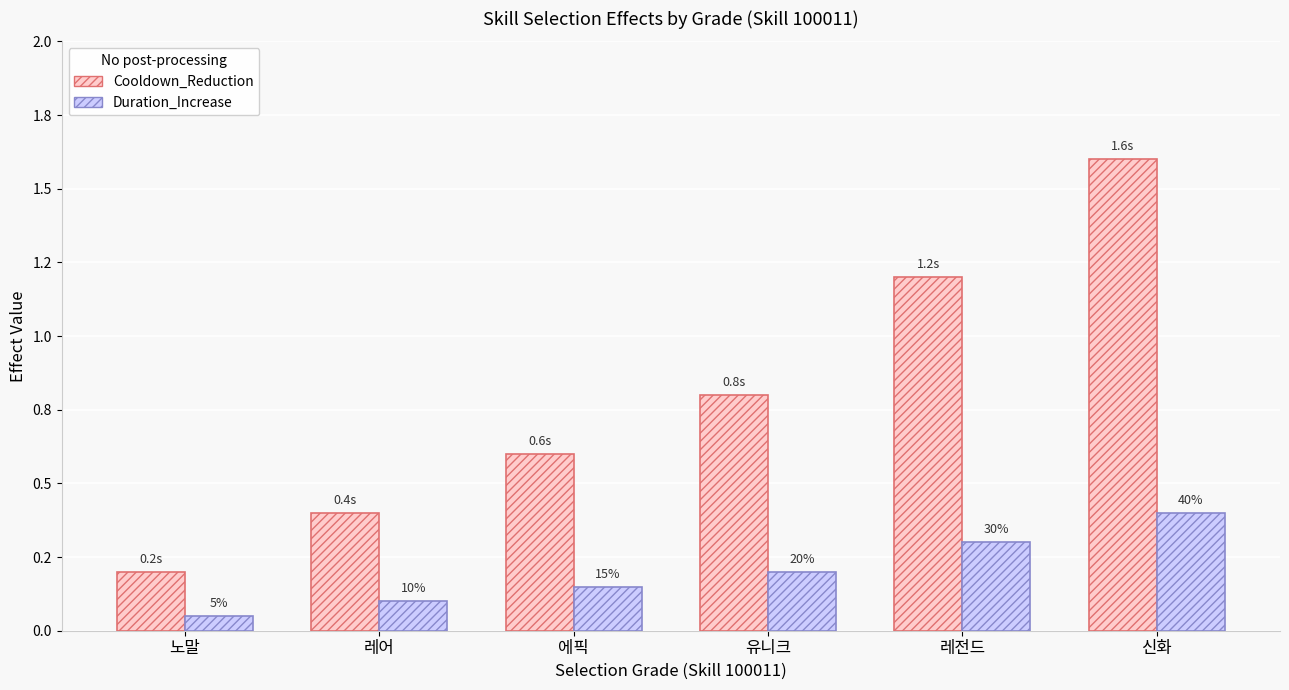

List the labels in order of Cooldown_Reduction value, largest first.

신화, 레전드, 유니크, 에픽, 레어, 노말